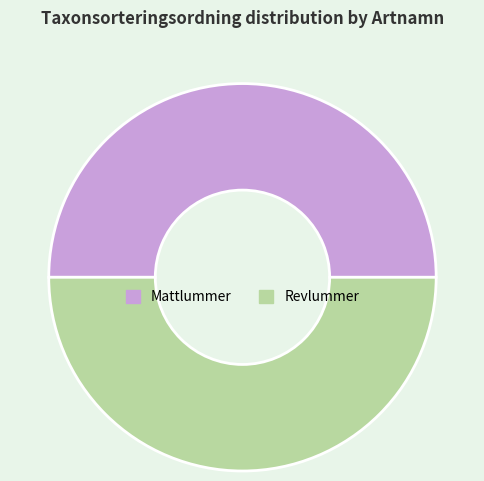

Is the sum of Revlummer and Mattlummer greater than half?

Yes